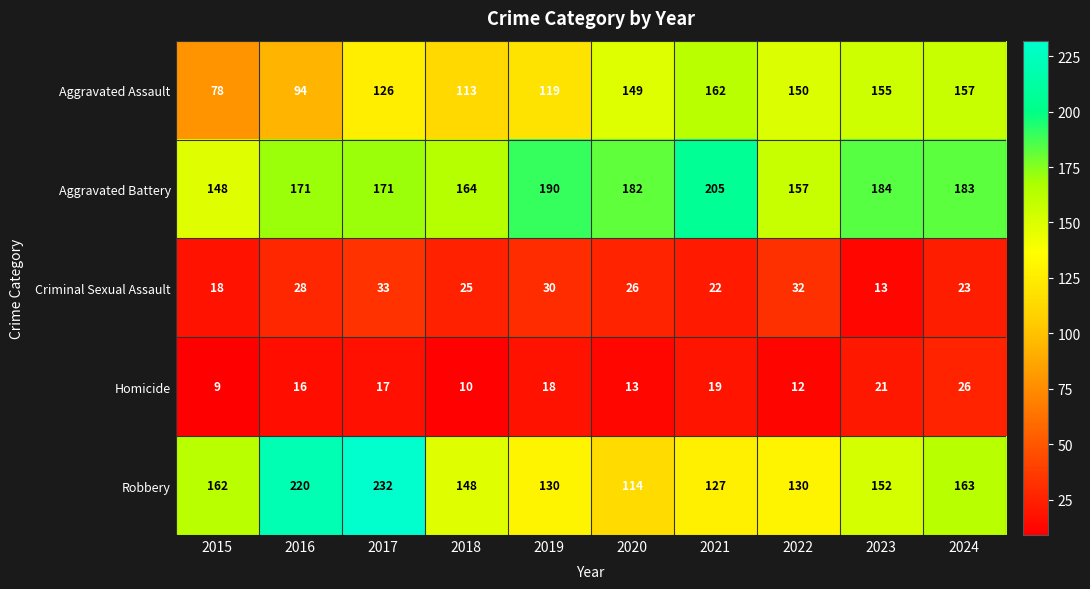

True or false: Aggravated Battery has a value of 94 at 2017.

False